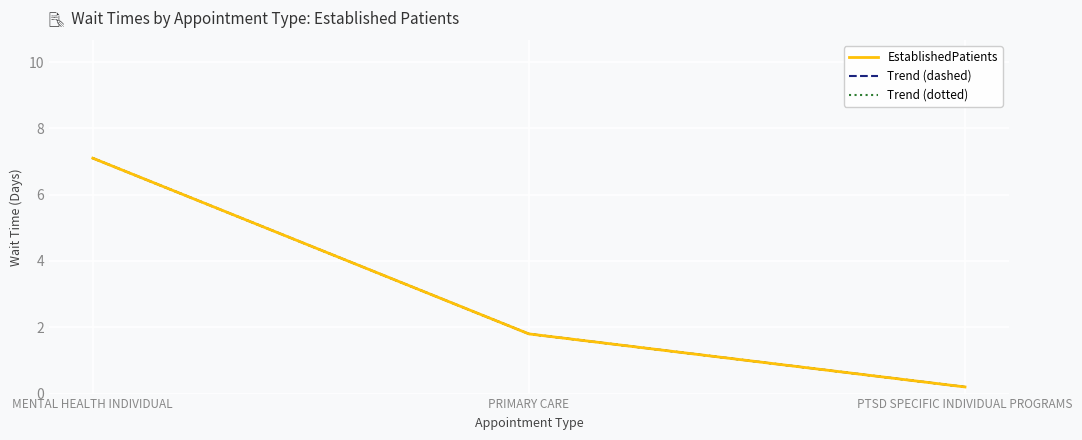

Reading right to left, what are all the values shown in this chart?

EstablishedPatients: PTSD SPECIFIC INDIVIDUAL PROGRAMS=0.2	PRIMARY CARE=1.8	MENTAL HEALTH INDIVIDUAL=7.1
Trend (dashed): PTSD SPECIFIC INDIVIDUAL PROGRAMS=0.2	PRIMARY CARE=1.8	MENTAL HEALTH INDIVIDUAL=7.1
Trend (dotted): PTSD SPECIFIC INDIVIDUAL PROGRAMS=0.2	PRIMARY CARE=1.8	MENTAL HEALTH INDIVIDUAL=7.1